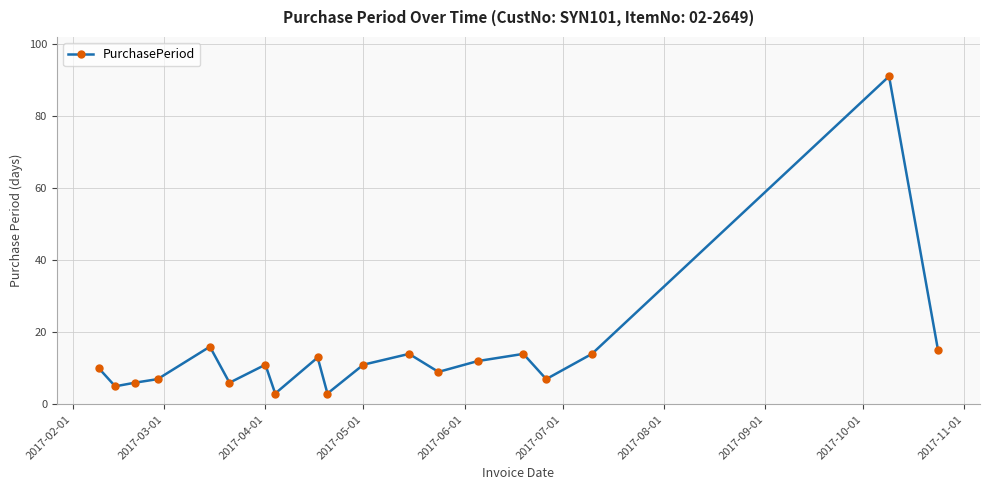

What is the difference between the maximum and minimum values?

88